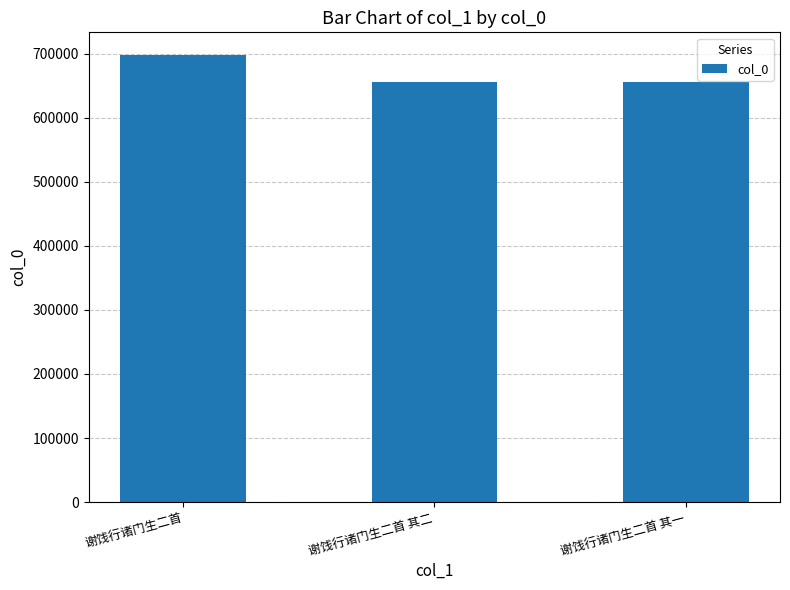

What is the difference between the second highest and minimum values?

1